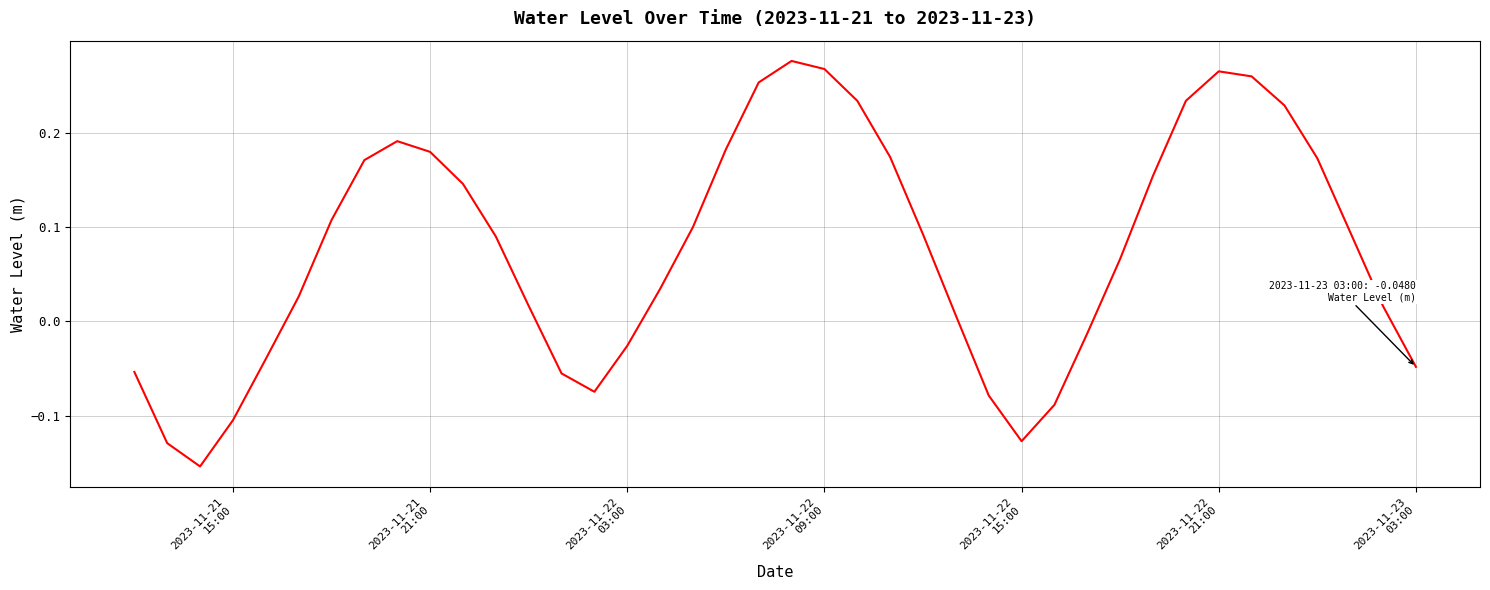

What is the difference between the maximum and minimum values?

0.4